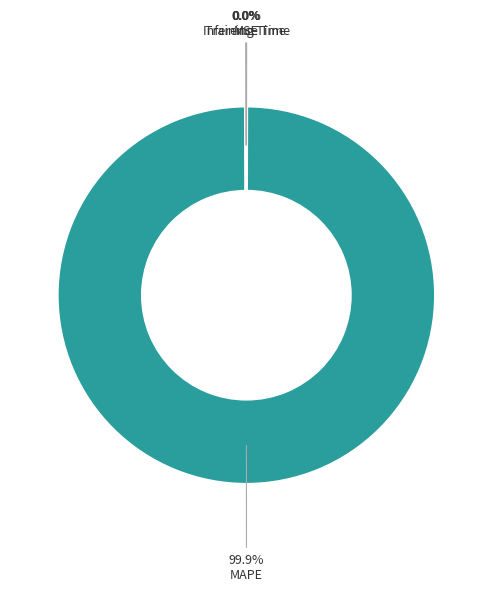

Which category has the biggest portion of the pie?

MAPE